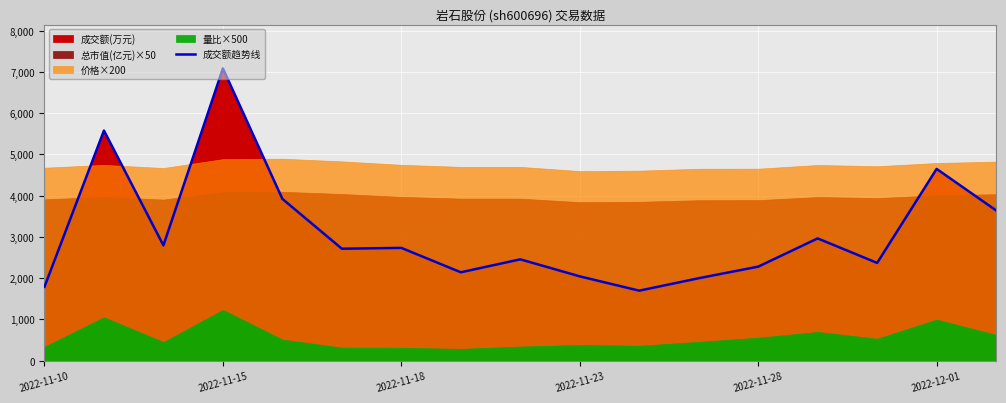

Which has a higher value, 8 or 2022-11-23?

2022-11-23